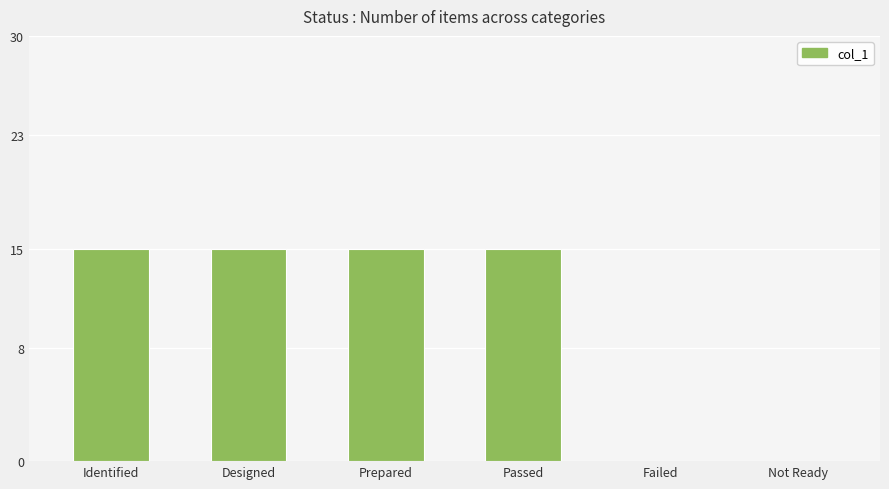

Approximately how many times larger is the value at Identified compared to Prepared?

1.0